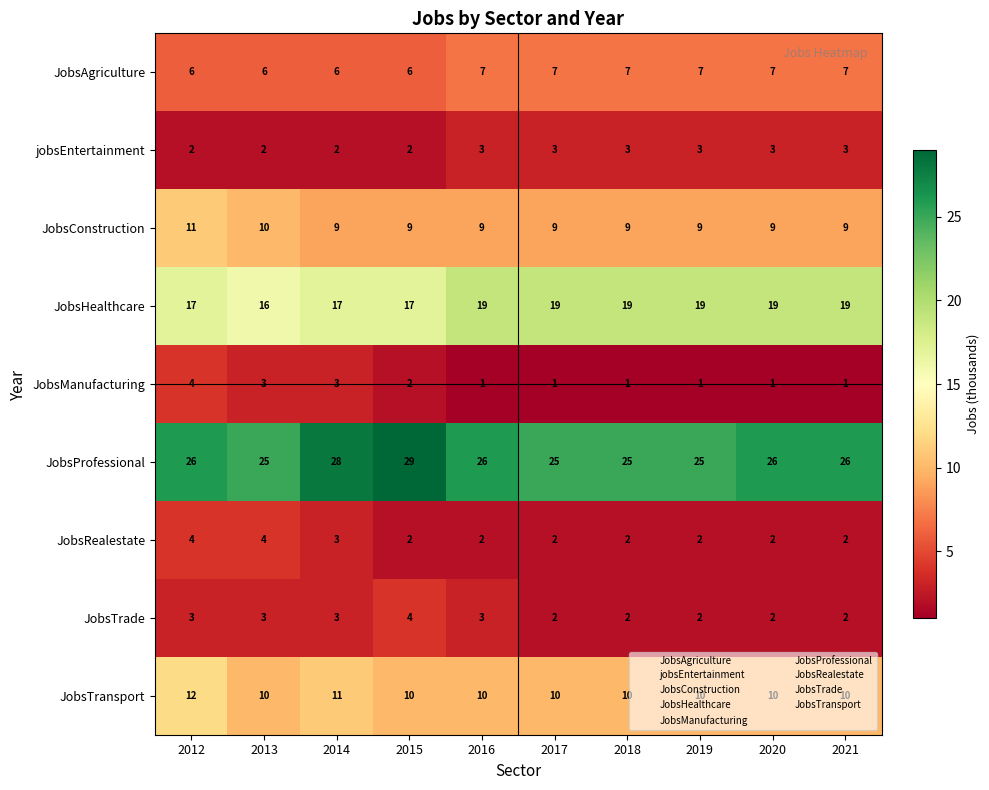

Which series has the largest range (max minus min)?

JobsProfessional